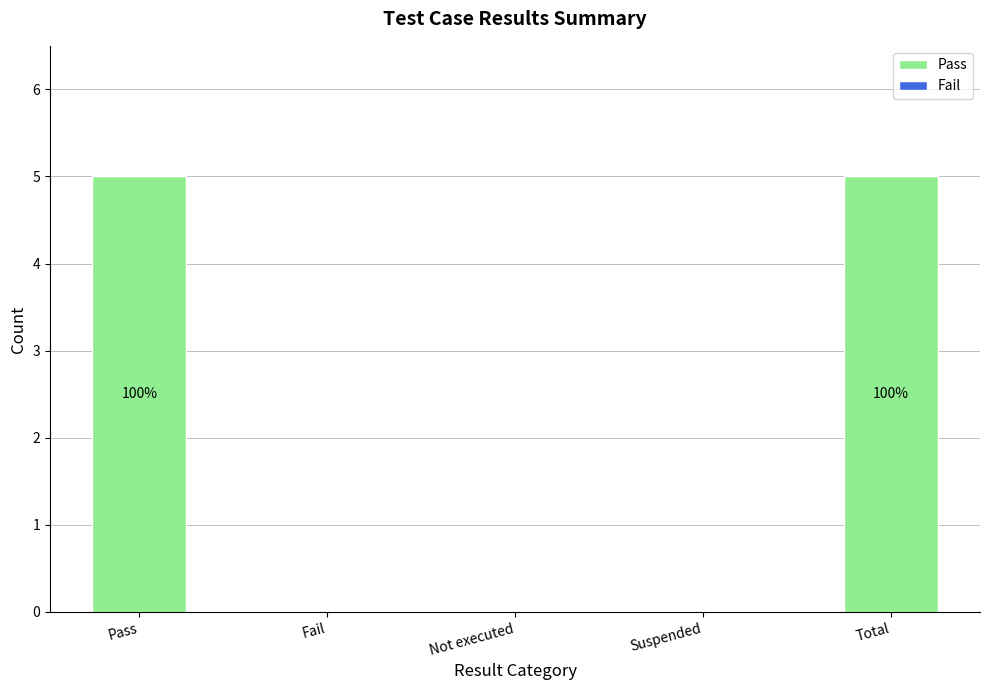

The value at Pass is 7. True or false?

False